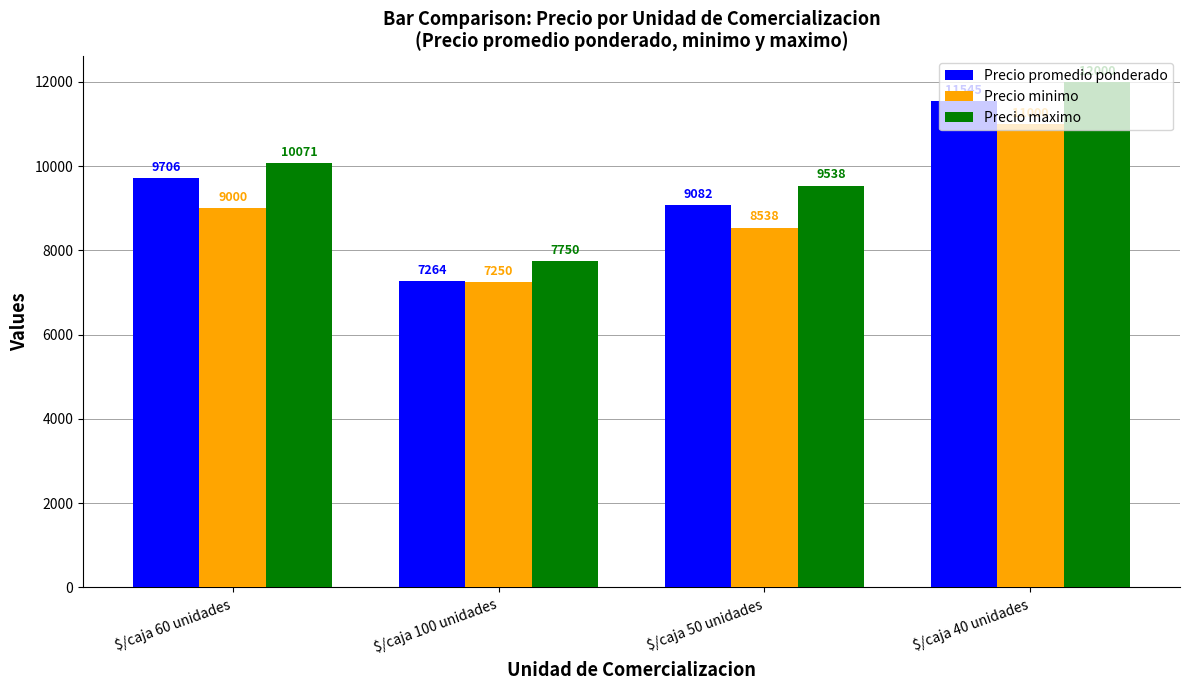

What is the difference between the second highest and second lowest values in the Precio promedio ponderado series?

624